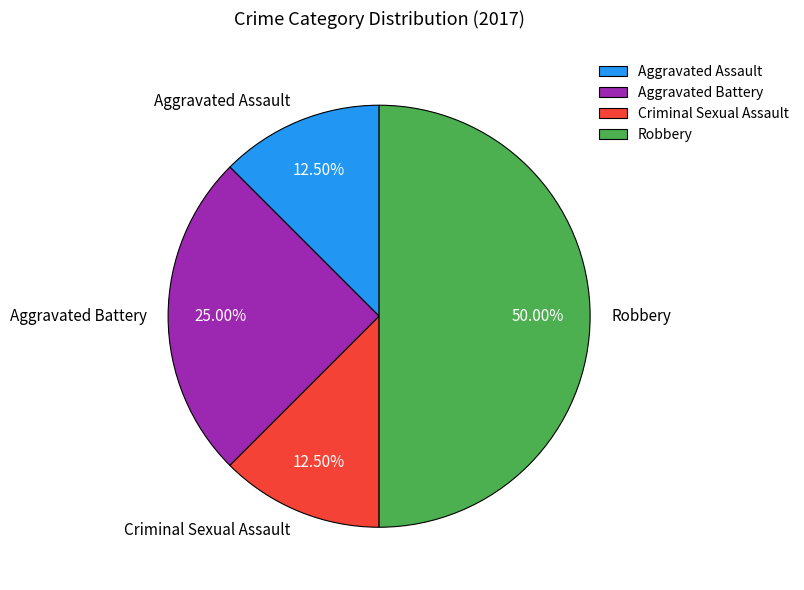

What percentage do Robbery and Aggravated Assault together represent?

62.5%